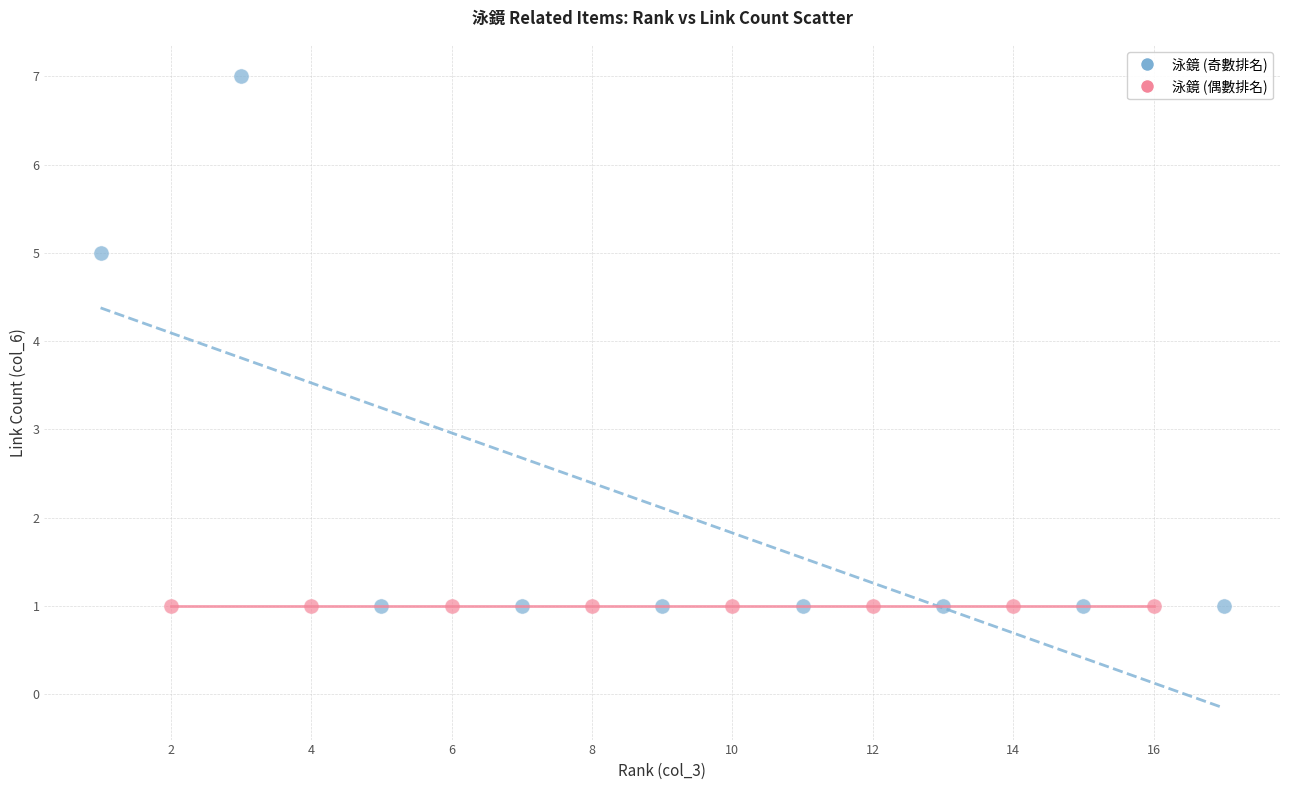

Which series reaches the maximum Y coordinate?

泳鏡 (奇數排名)